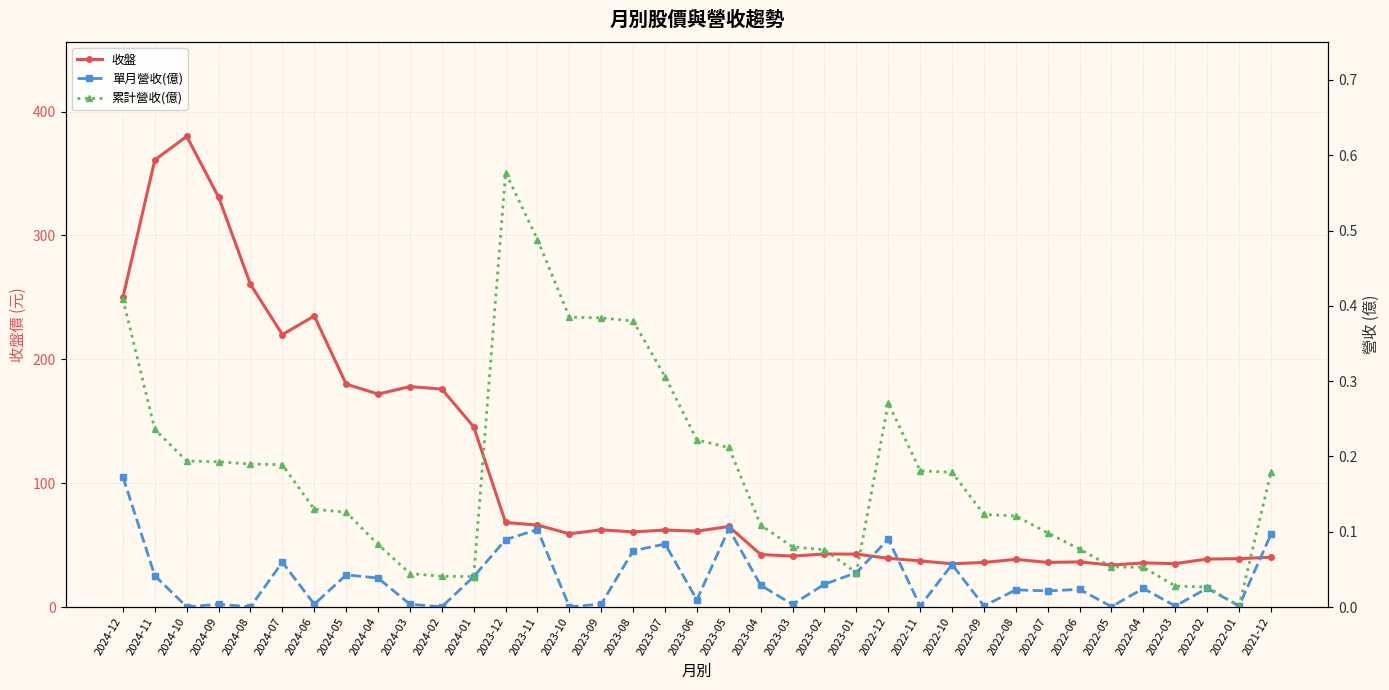

True or false: 收盤 and 單月營收(億) intersect in this chart.

False